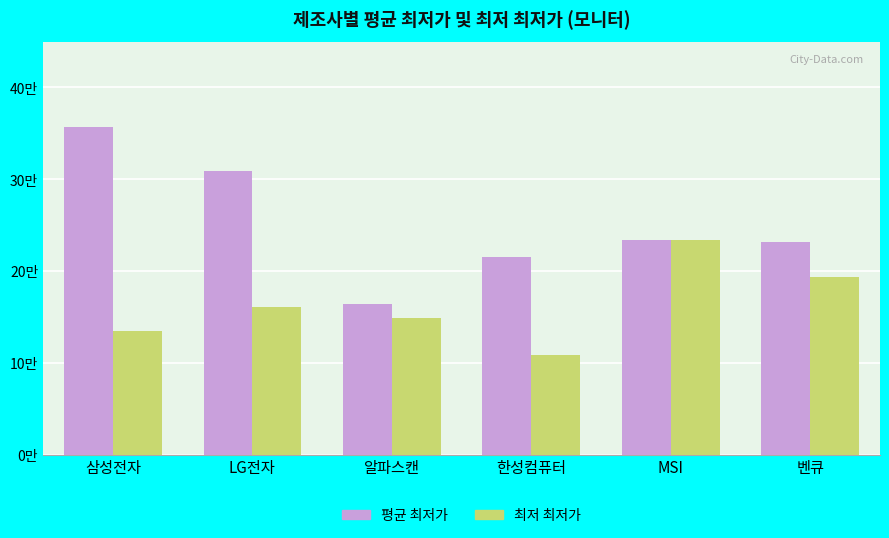

What is the total value across all series at LG전자?

469509